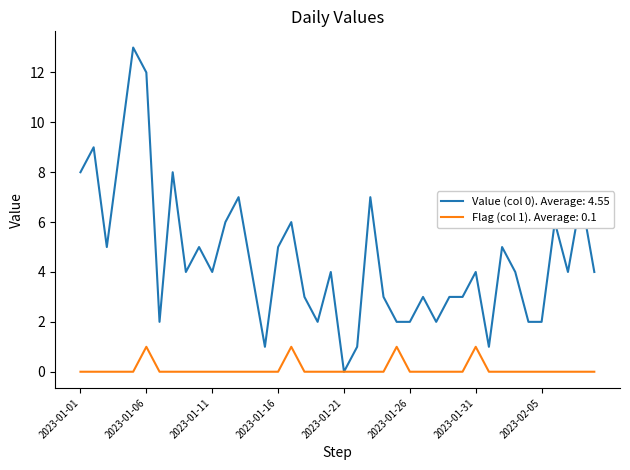

Which series has the largest range (max minus min)?

Value (col 0). Average: 4.55